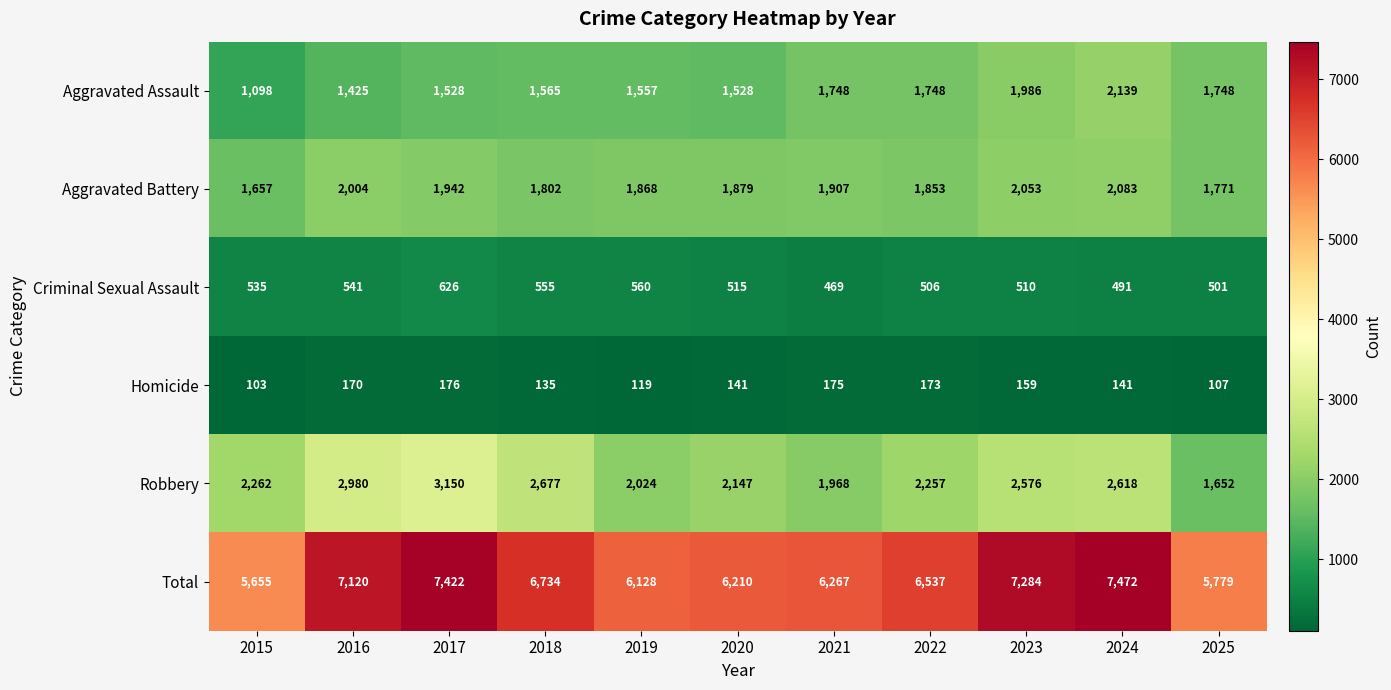

The value of Criminal Sexual Assault at 2021 is 290. True or false?

False